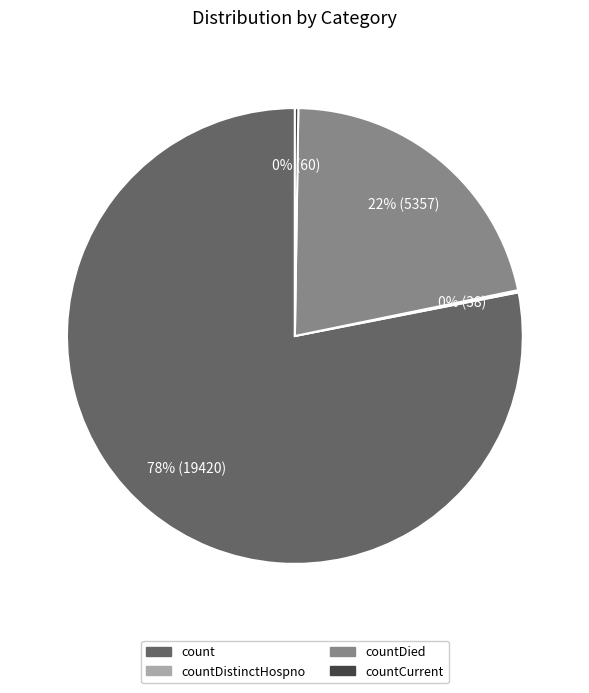

Which slice is the largest?

count